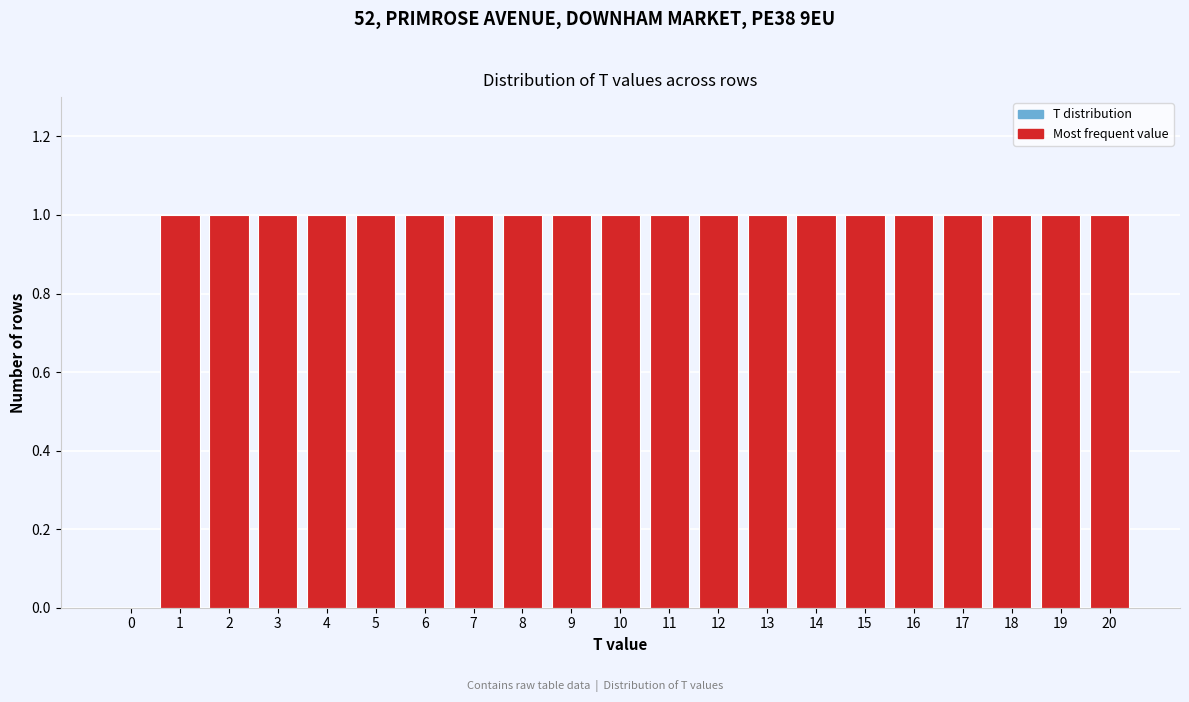

Reading left to right, transcribe all the data shown in this chart.

0=0	1=1	2=1	3=1	4=1	5=1	6=1	7=1	8=1	9=1	10=1	11=1	12=1	13=1	14=1	15=1	16=1	17=1	18=1	19=1	20=1